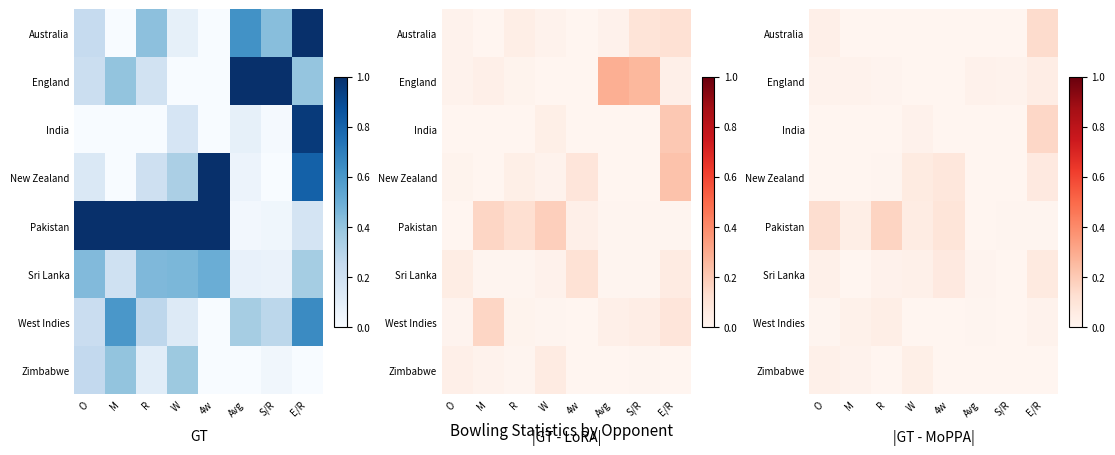

What is the total value across all series at R?

0.2